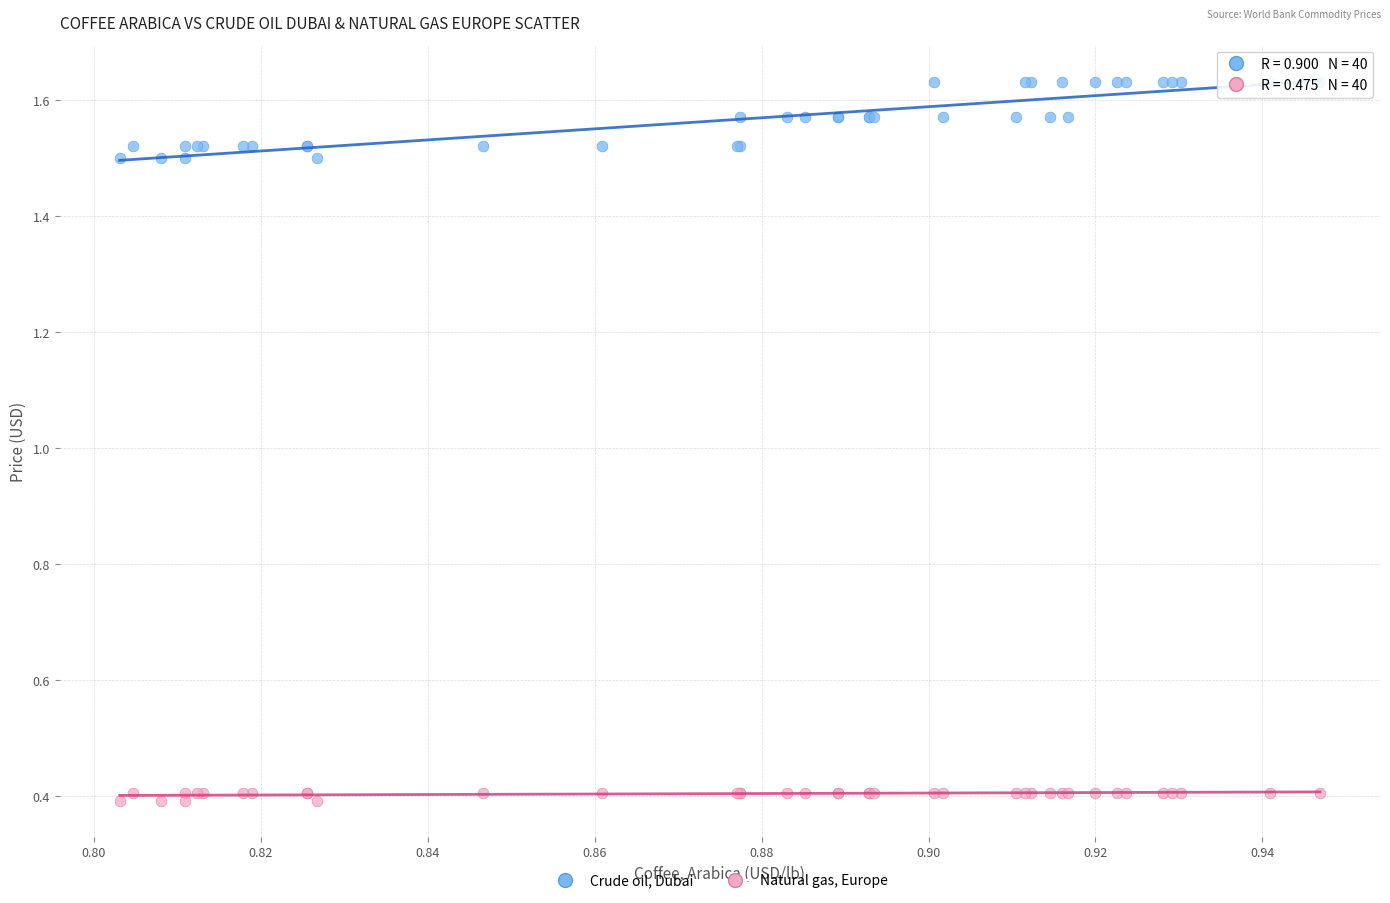

Which series contains the lowest Y value?

Natural gas, Europe